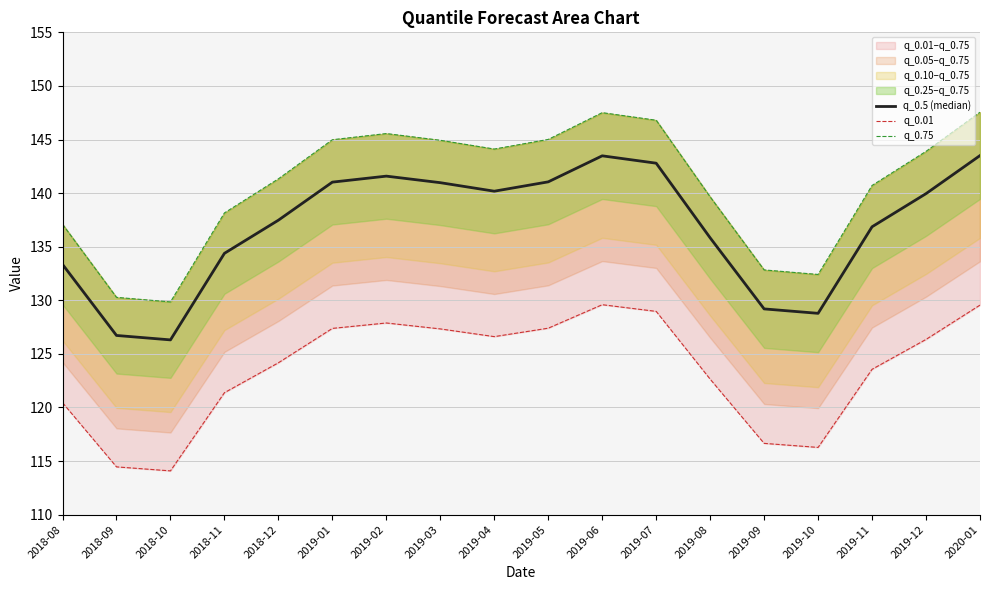

Does the chart display data point markers on the line(s)?

No